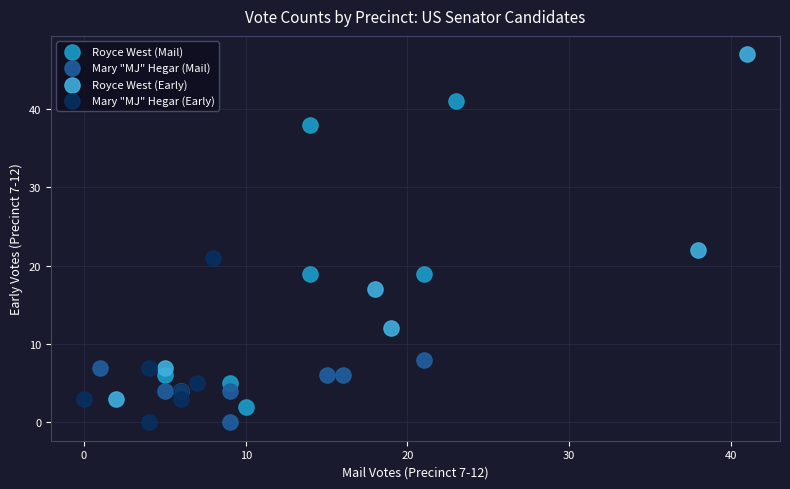

Which series has the largest Y range (max minus min)?

Royce West (Early)